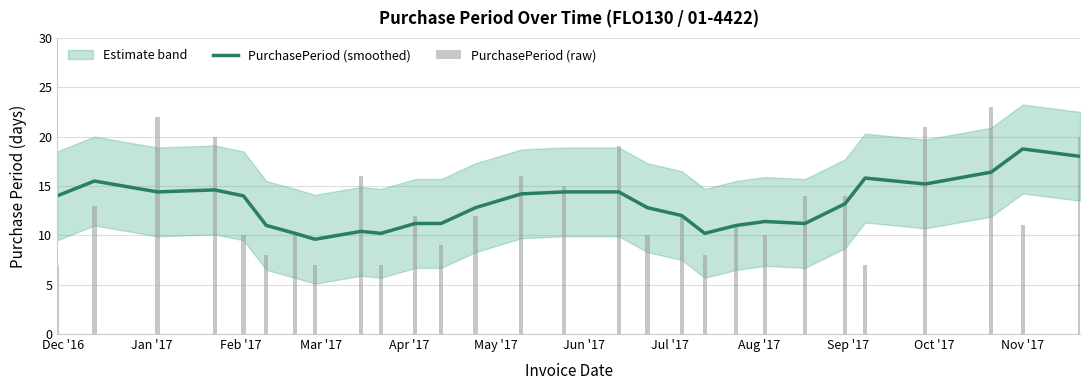

What is the label of the 12th bar from the left?

Nov '17